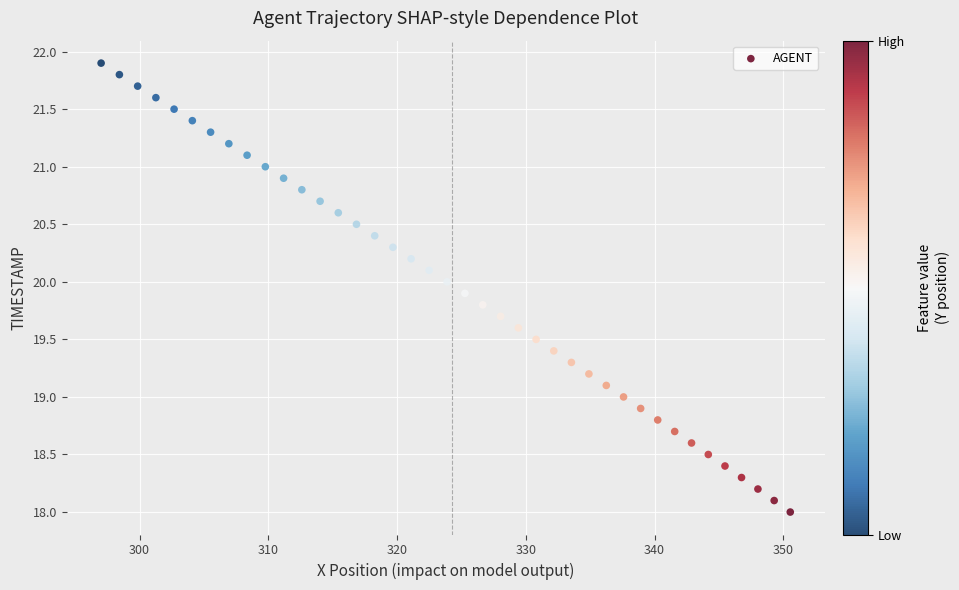

What is the range of Y values (max minus min)?

3.9